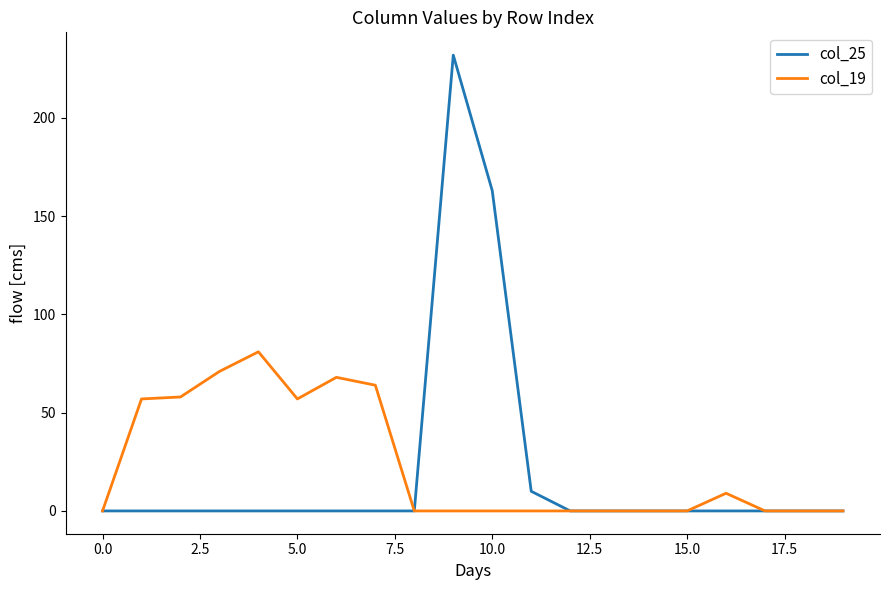

List the series in order of their peak value, lowest first.

col_19, col_25